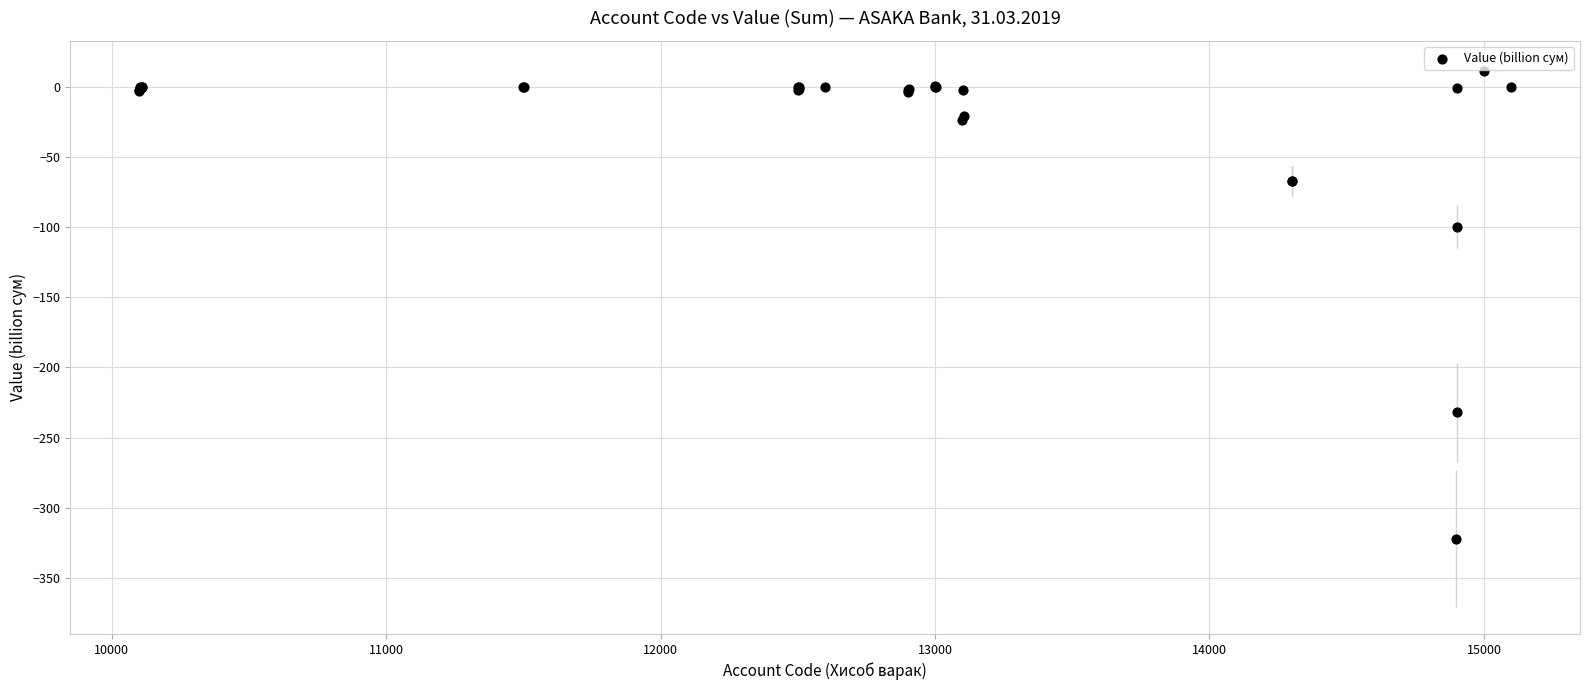

What Y value in the scatter plot is closest to -155?

-100.2